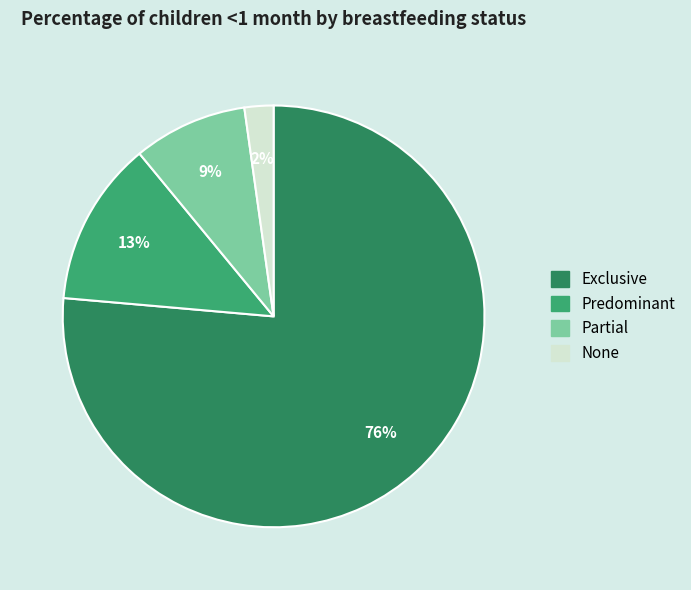

To the nearest percent, what percentage of the pie is Exclusive?

76%